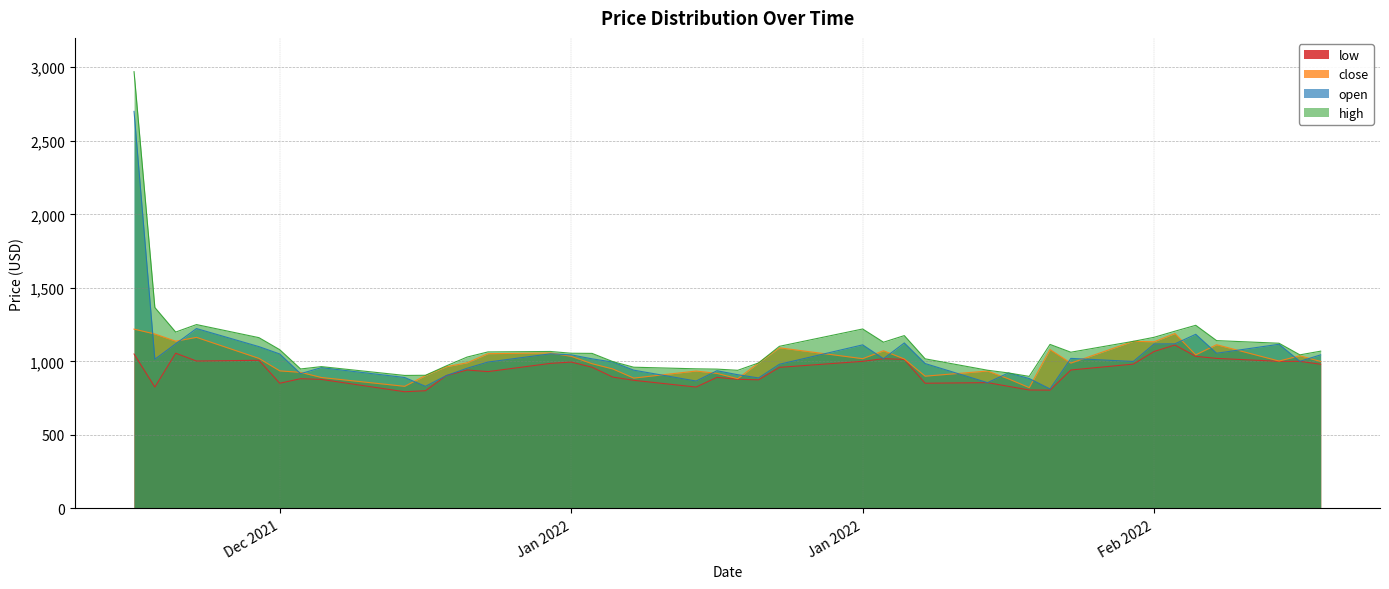

True or false: high has more than 1 interior local peaks.

True